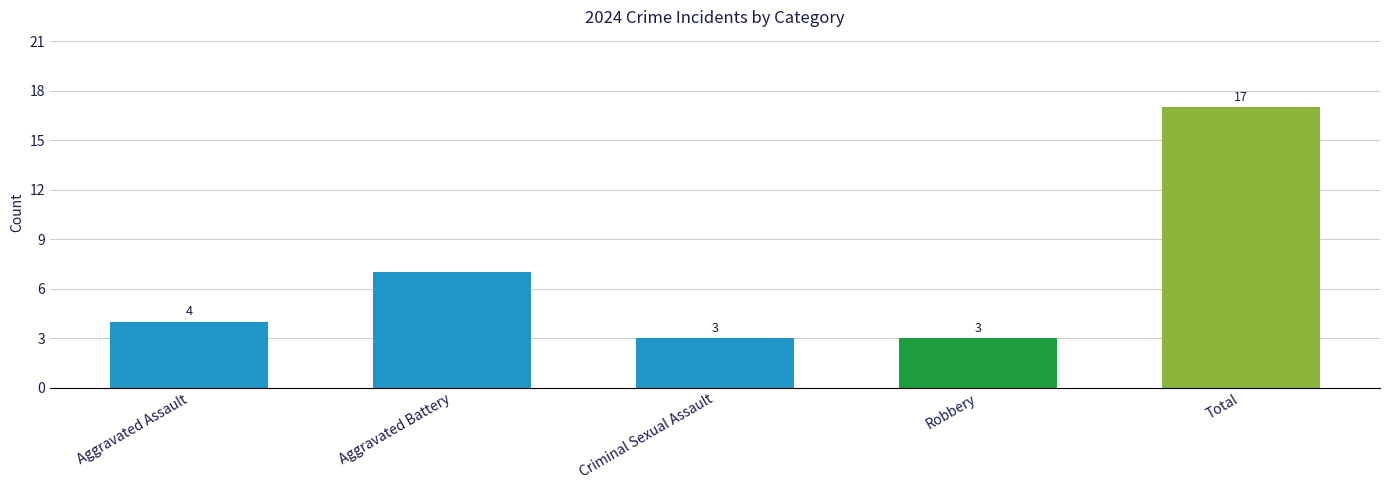

Which has a higher value, Criminal Sexual Assault or Total?

Total